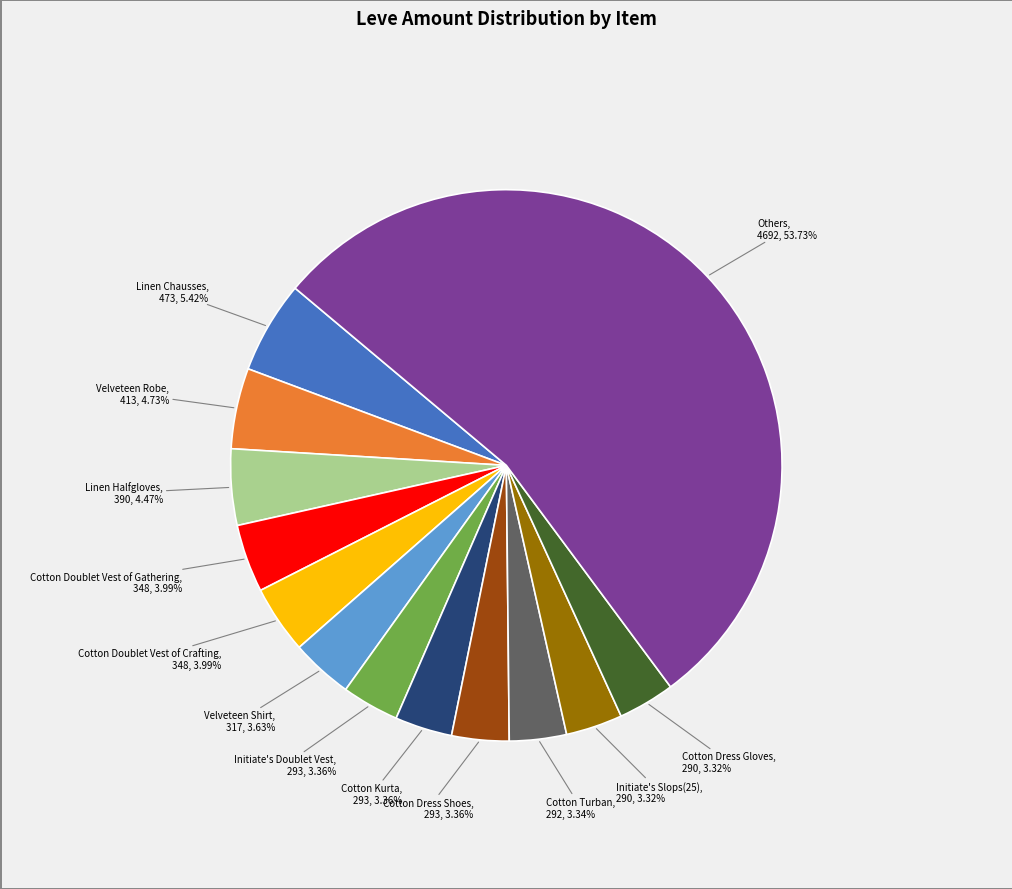

Is there any slice that represents more than half of the pie?

Yes